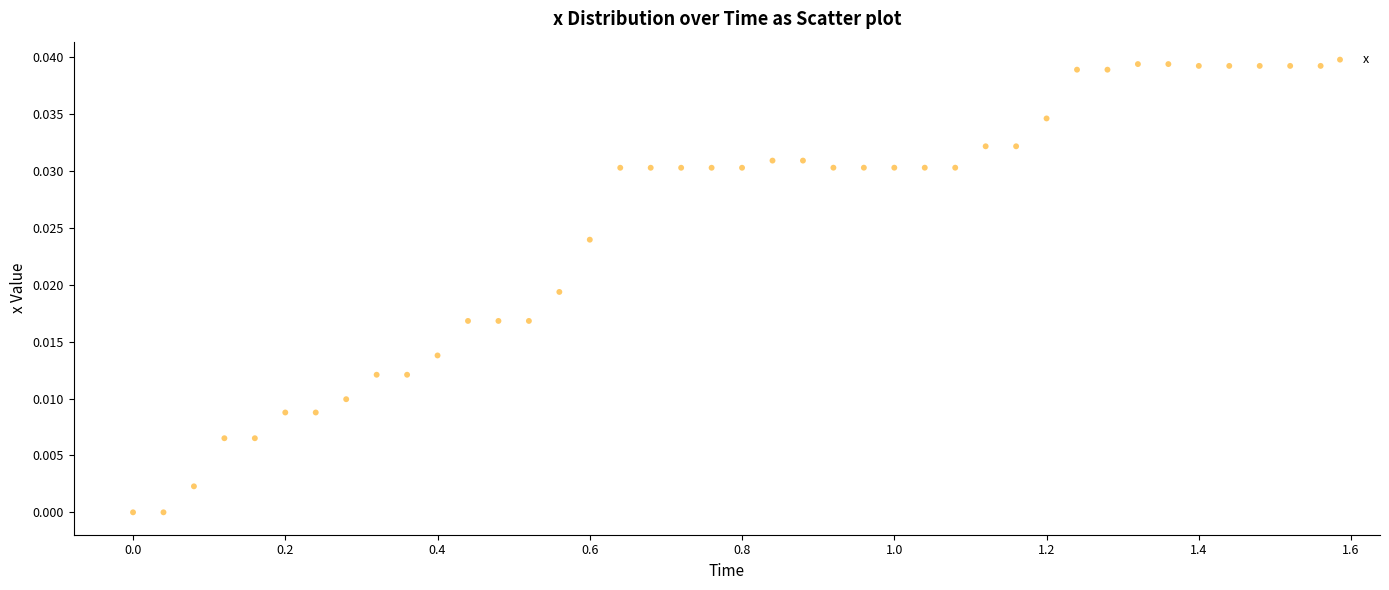

What is the range of X values (max minus min)?

1.6